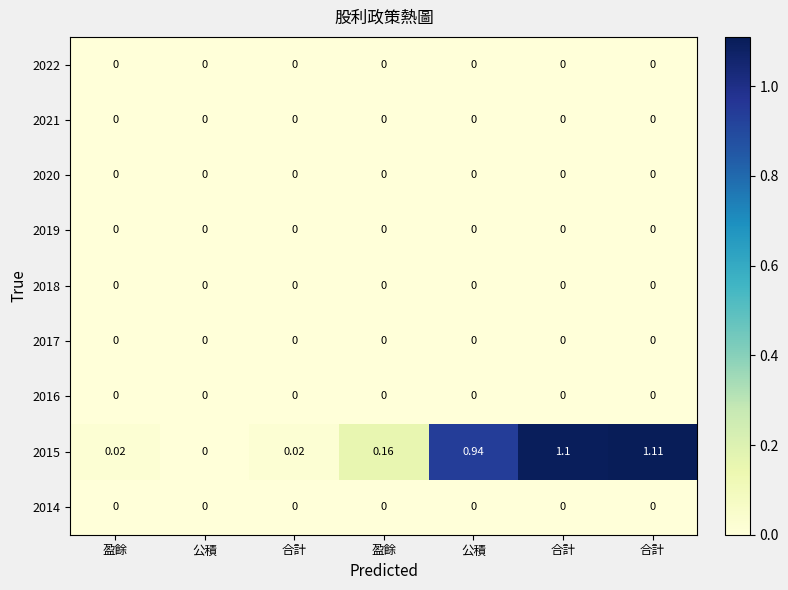

At which category does the chart reach its peak across all series?

合計